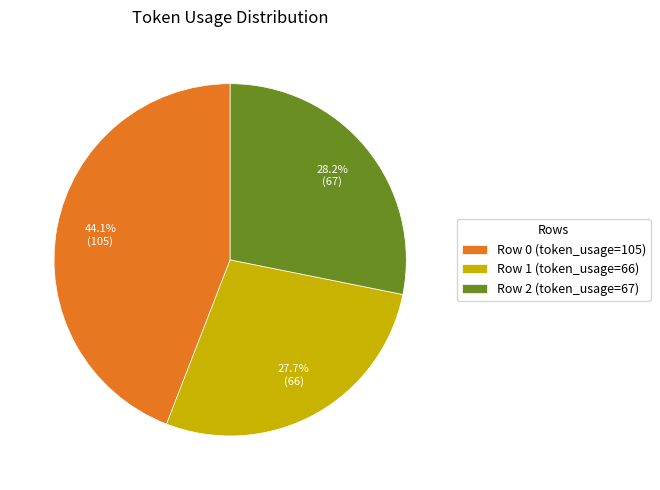

Is there a majority slice in this chart?

No